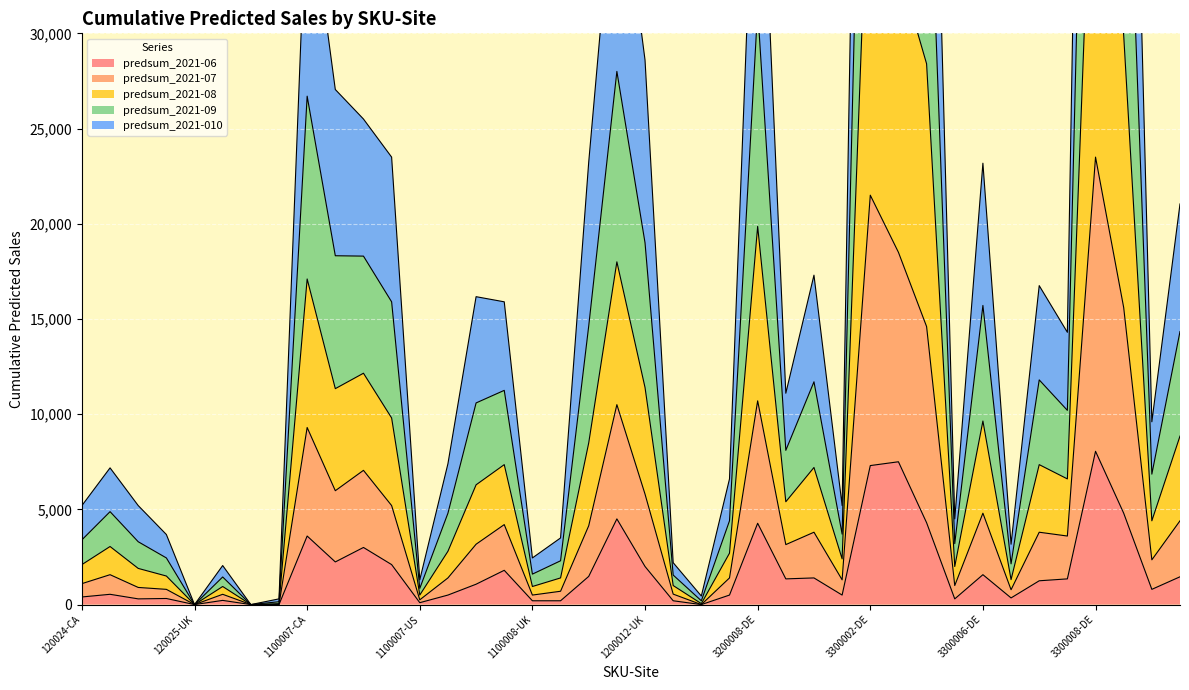

Which series has the largest total across all categories?

predsum_2021-09